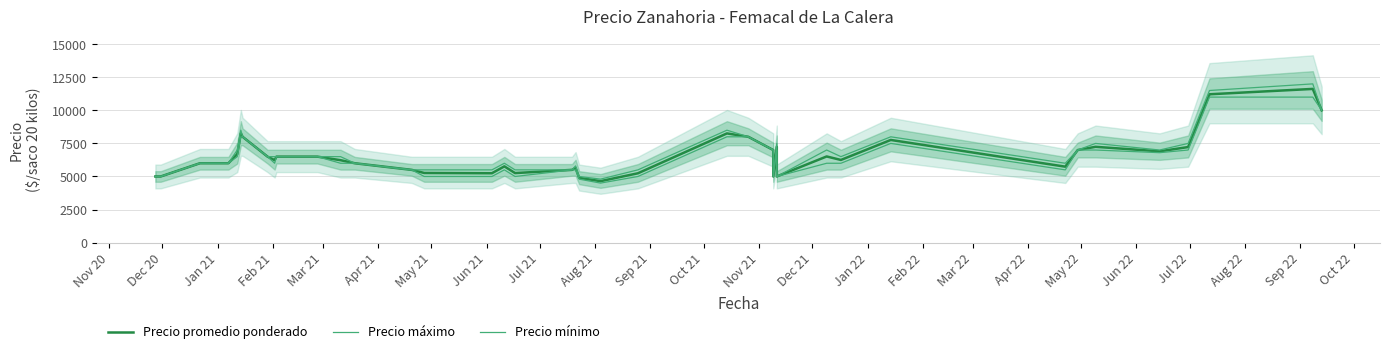

Rank the series at Sep 22 from lowest to highest value.

Precio mínimo, Precio promedio ponderado, Precio máximo